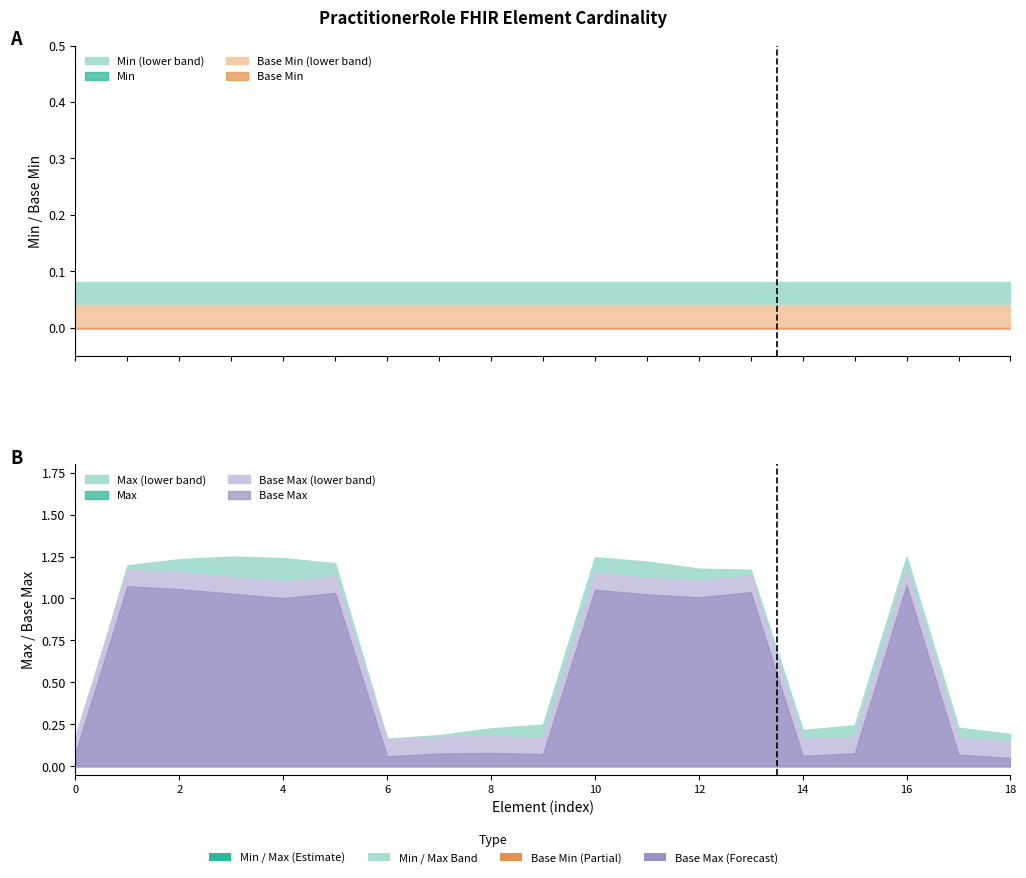

The value of Max at PractitionerRole.text is 1. True or false?

True